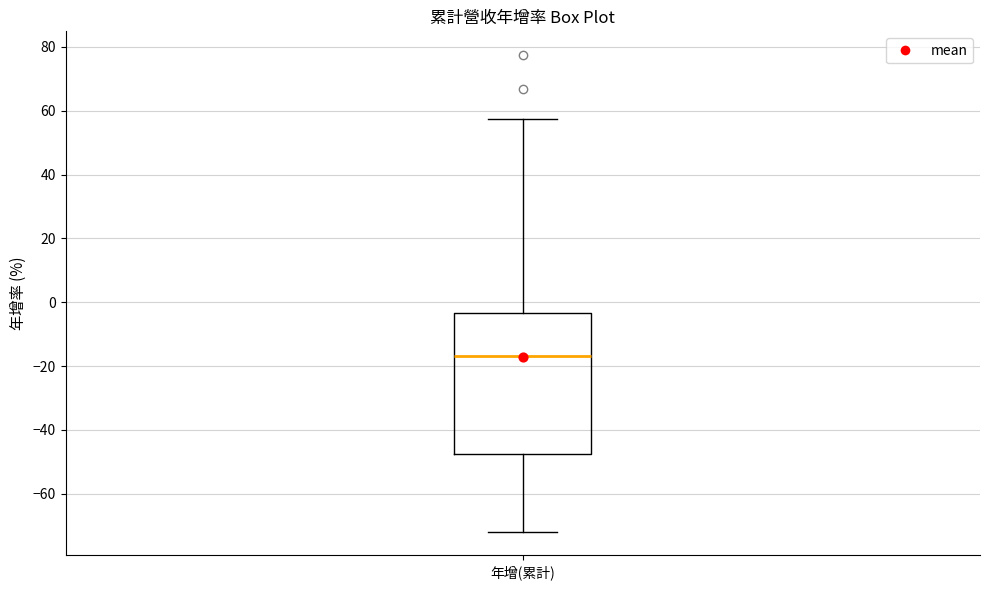

Where is the upper edge of the box for 年增(累計) on the y-axis? The values are not printed on the chart, so give them approximately, as read against the axis.

-4